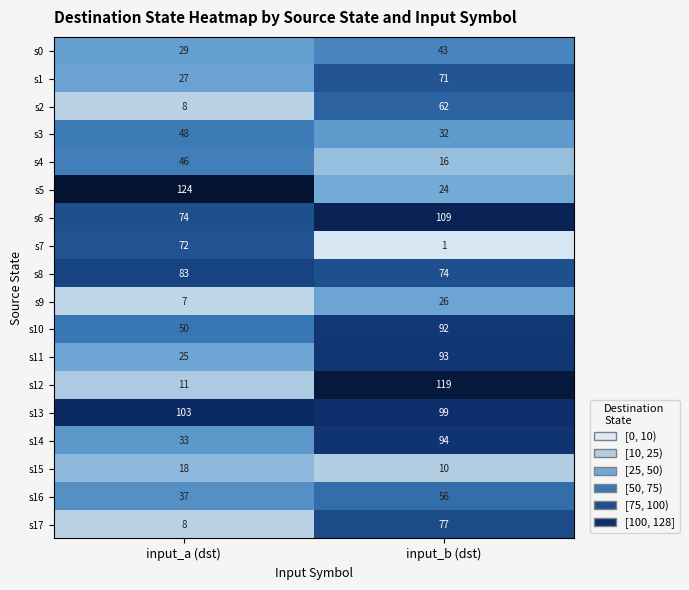

How many data points does each series have?

2